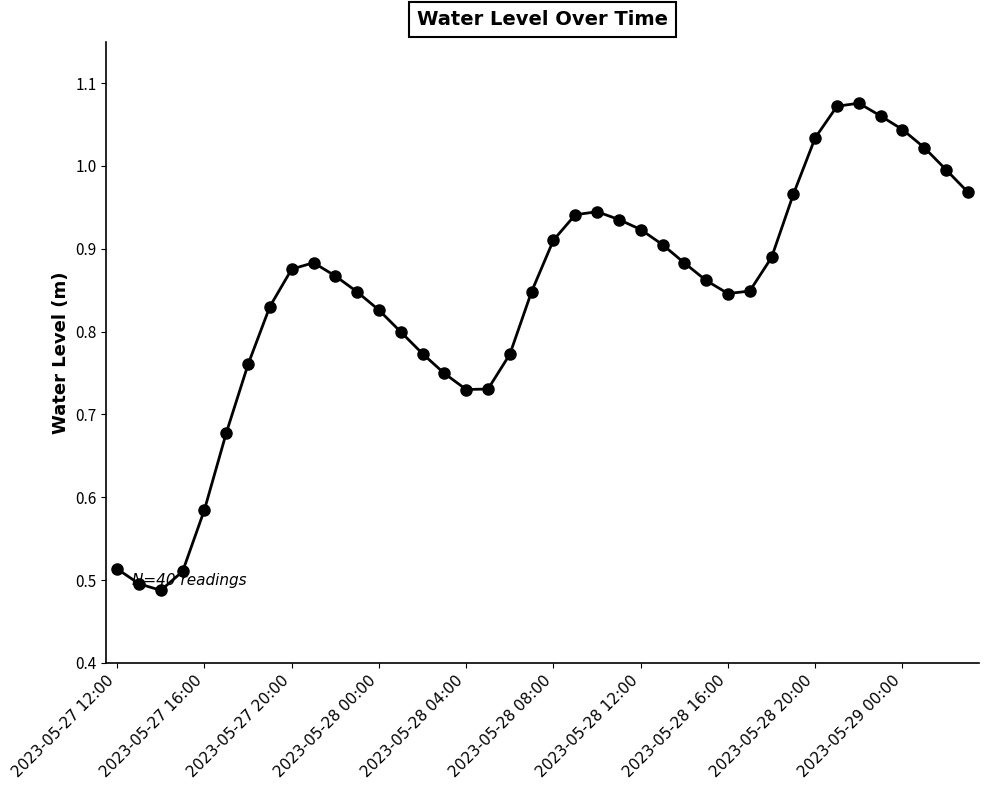

Count the number of categories in the chart.

40